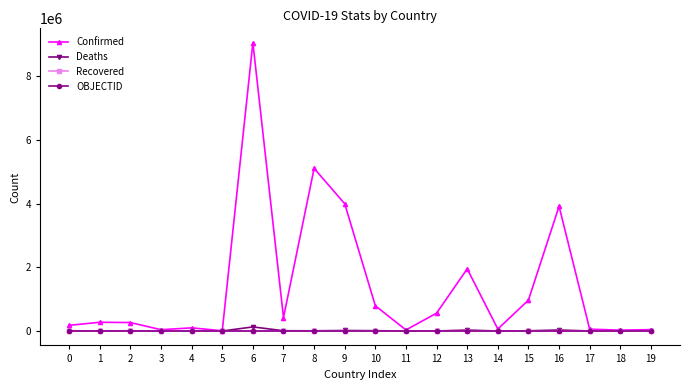

Between 13 and 17, which series saw the biggest shift?

Confirmed